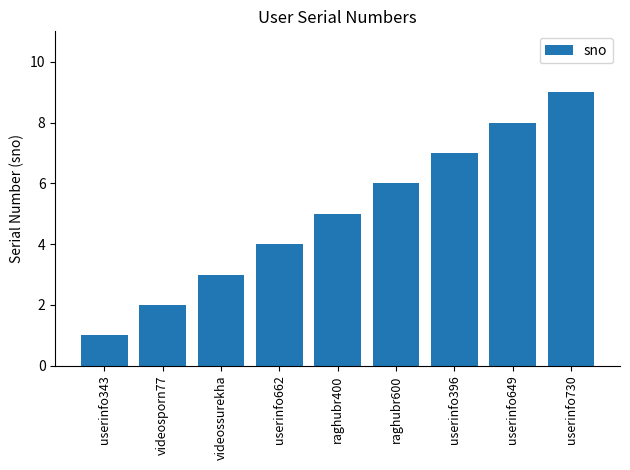

Count the number of data series in this chart.

1